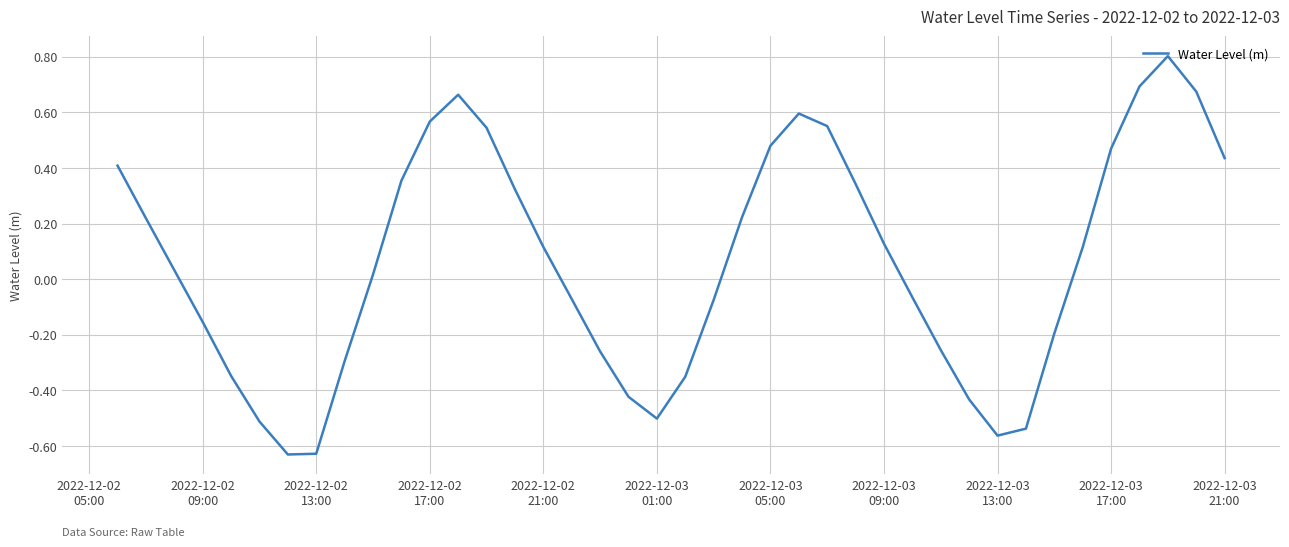

What is the maximum value shown in the chart?

0.8